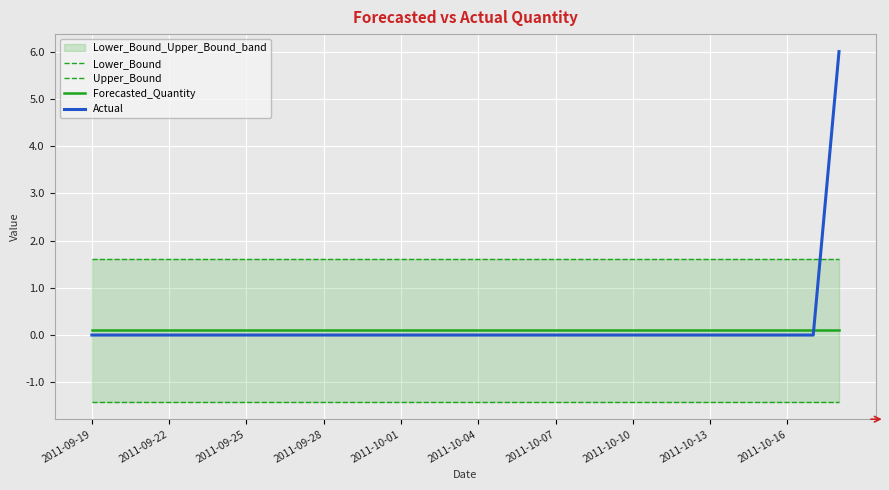

How many intersections are there between Forecasted_Quantity and Actual?

1